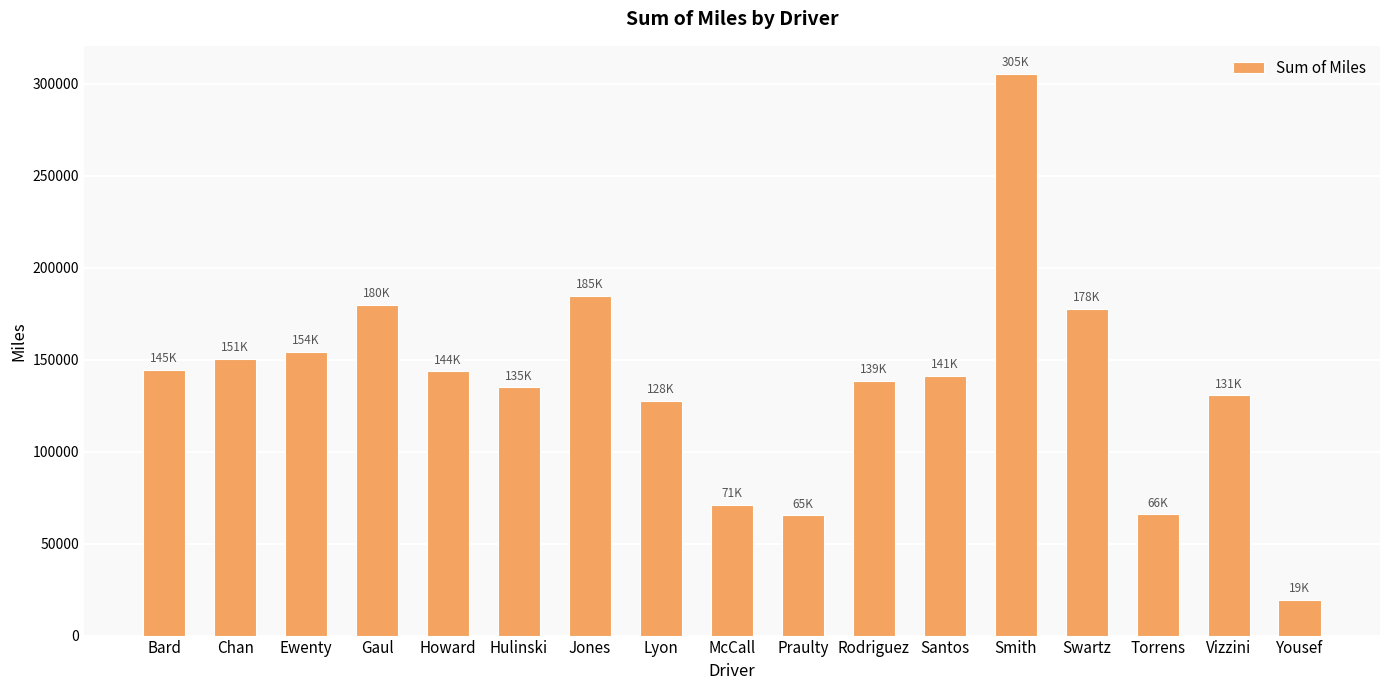

Which has a higher value, Ewenty or Santos?

Ewenty